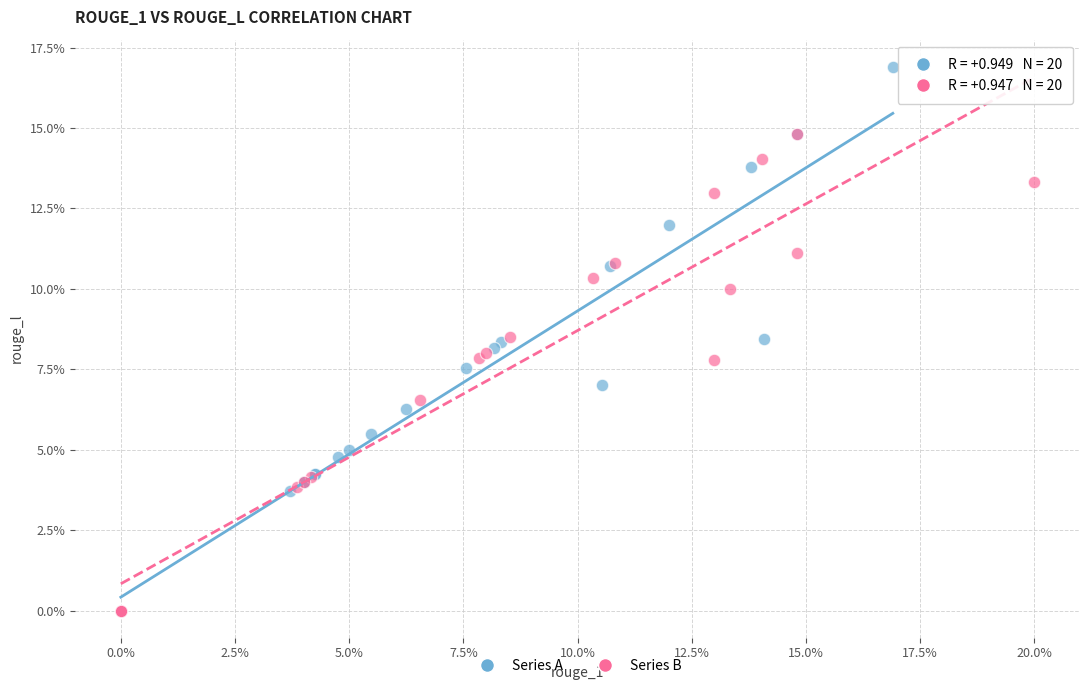

Which series has the largest Y range (max minus min)?

Series A